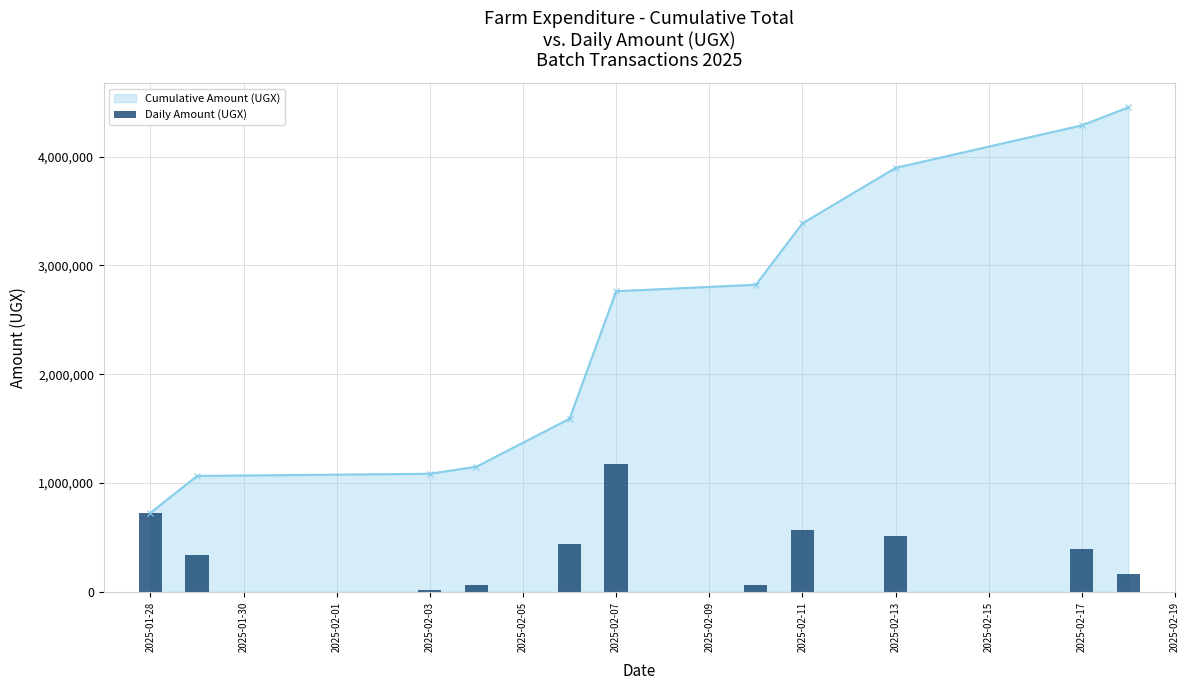

The value of Cumulative Amount (UGX) at 2025-02-17 is 4288000. True or false?

True